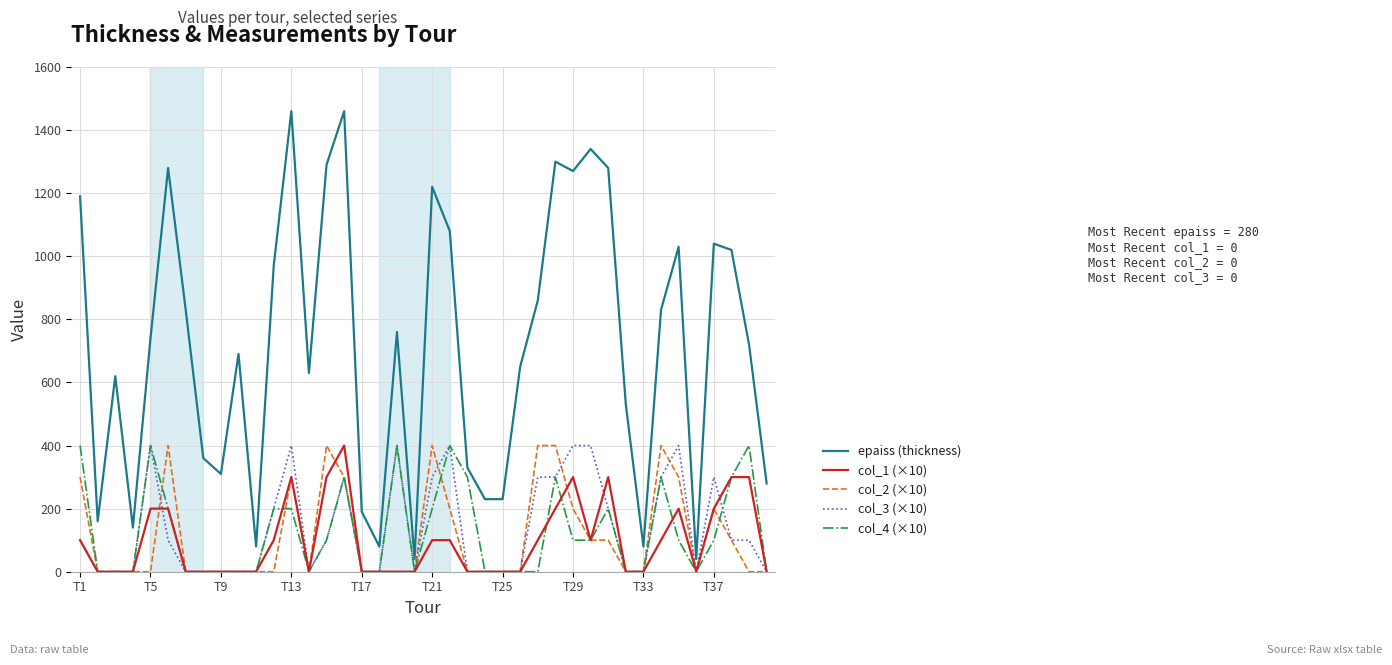

What are all the series names shown in the legend?

epaiss (thickness), col_1 (×10), col_2 (×10), col_3 (×10), col_4 (×10)